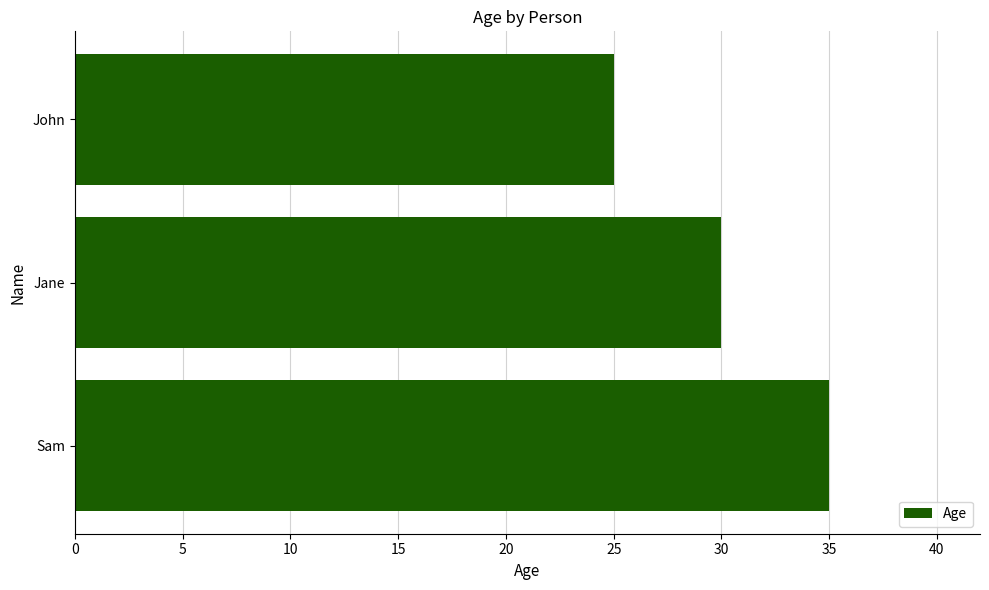

List the labels in order of value, largest first.

Sam, Jane, John